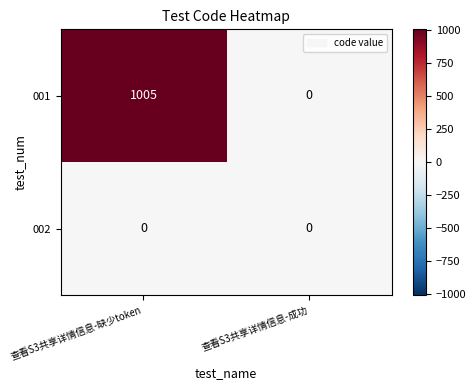

List the series in order of their peak value, highest first.

001, 002